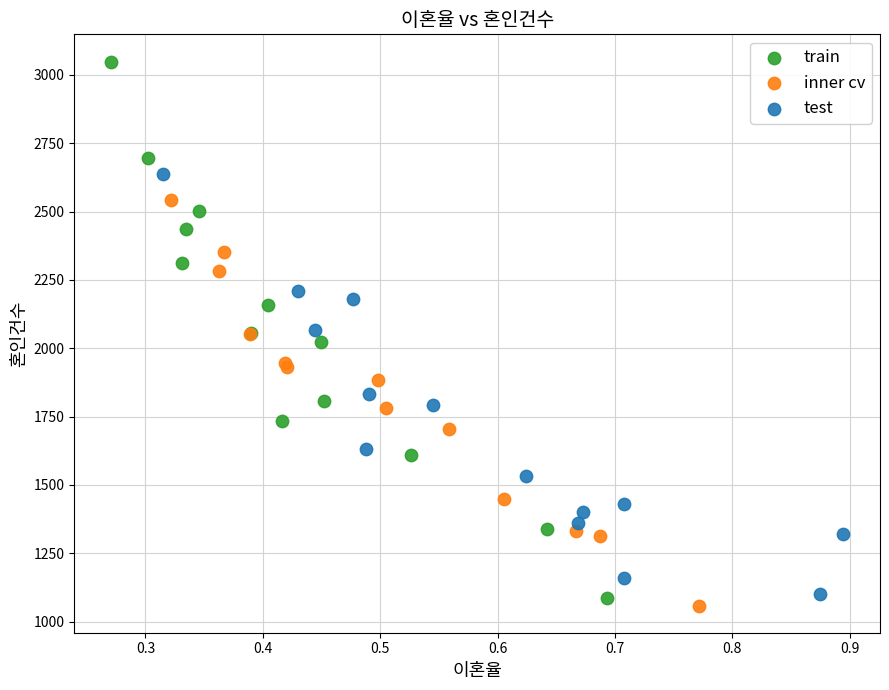

What are all the series names shown in the legend?

train, inner cv, test